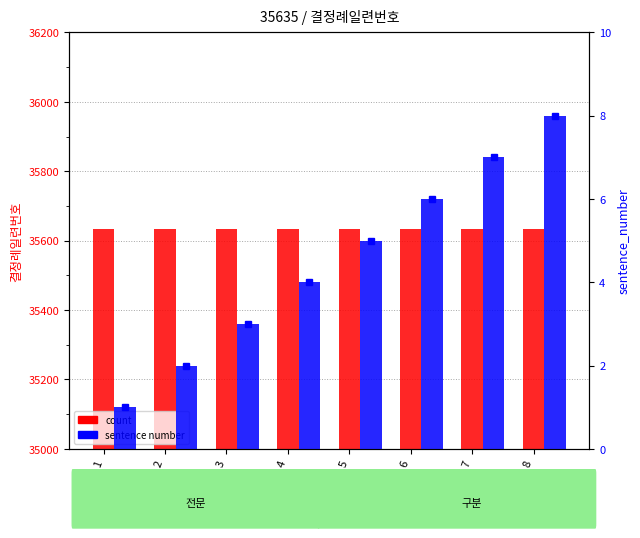

True or false: sentence number has a value of 6 at 6.

True